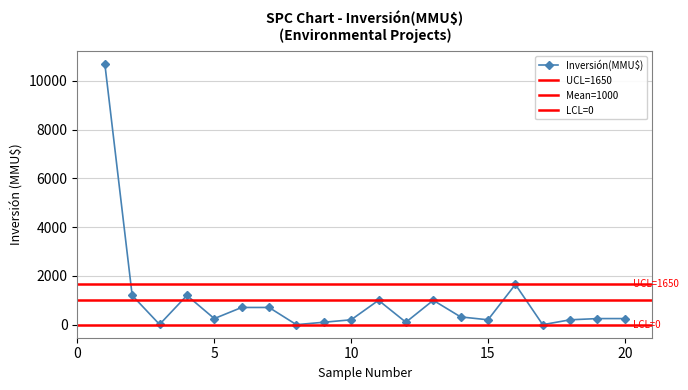

True or false: Inversión(MMU$) has more than 1 interior local peaks.

True